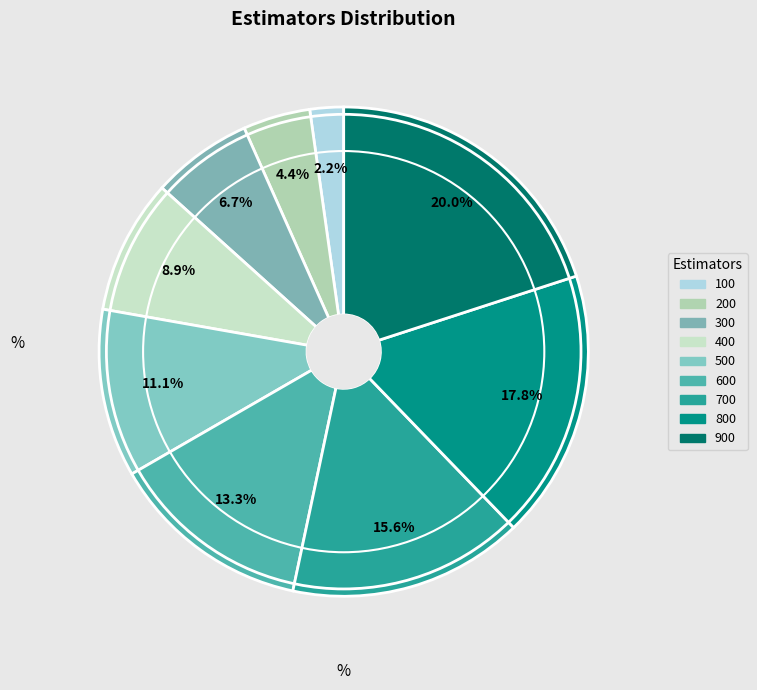

Count the number of slices in the pie.

9